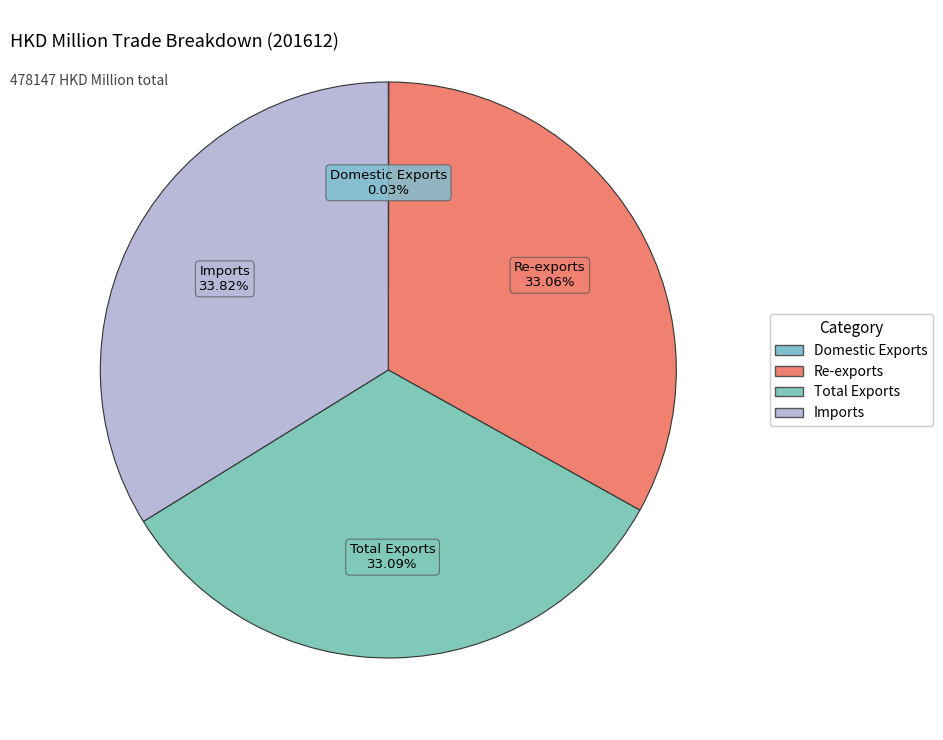

To the nearest percent, what portion does Re-exports represent?

33%